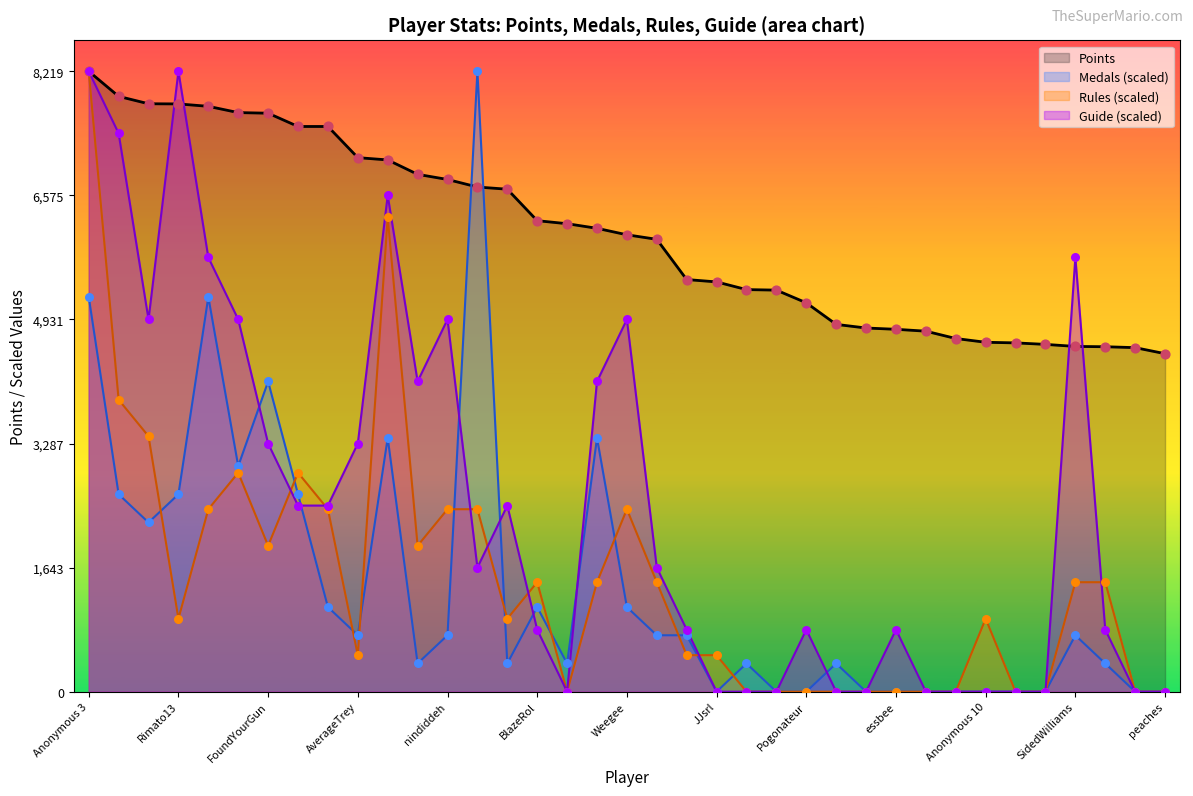

Which series has the largest total across all categories?

Points